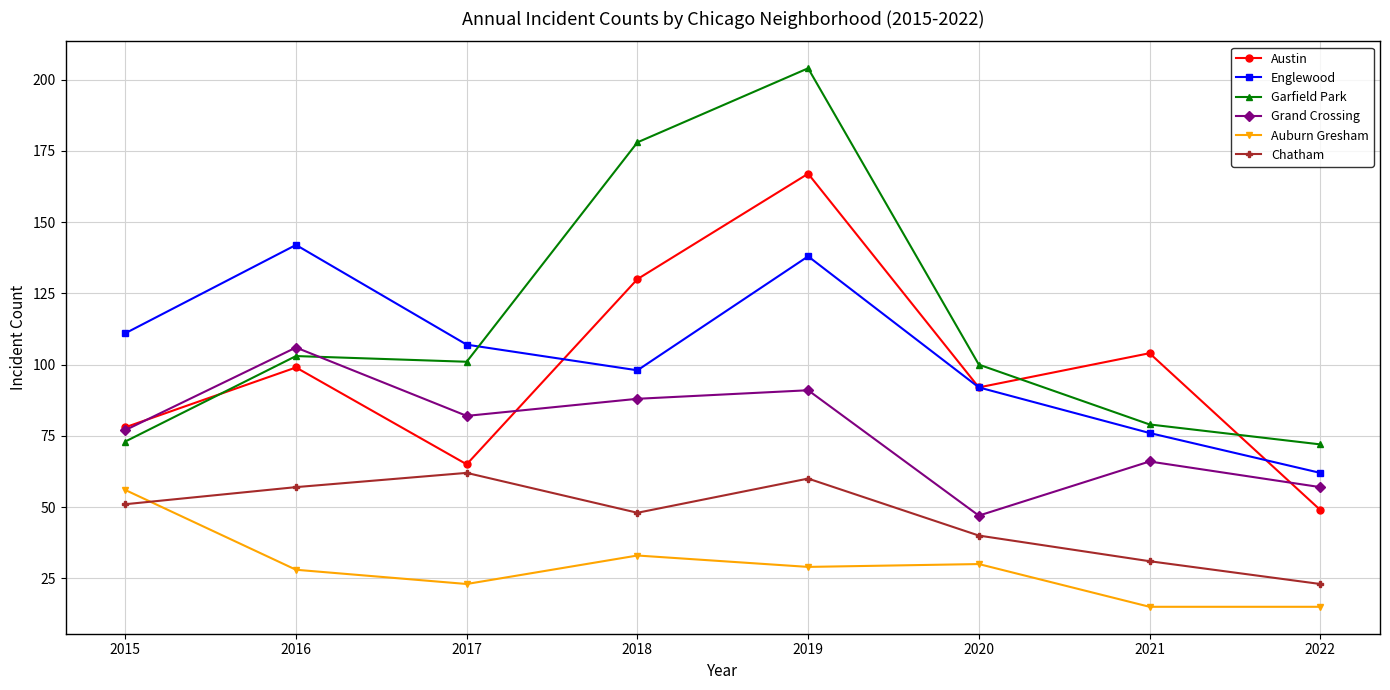

Reading right to left, extract all data points from this chart.

Austin: 2022=49	2021=104	2020=92	2019=167	2018=130	2017=65	2016=99	2015=78
Englewood: 2022=62	2021=76	2020=92	2019=138	2018=98	2017=107	2016=142	2015=111
Garfield Park: 2022=72	2021=79	2020=100	2019=204	2018=178	2017=101	2016=103	2015=73
Grand Crossing: 2022=57	2021=66	2020=47	2019=91	2018=88	2017=82	2016=106	2015=77
Auburn Gresham: 2022=15	2021=15	2020=30	2019=29	2018=33	2017=23	2016=28	2015=56
Chatham: 2022=23	2021=31	2020=40	2019=60	2018=48	2017=62	2016=57	2015=51